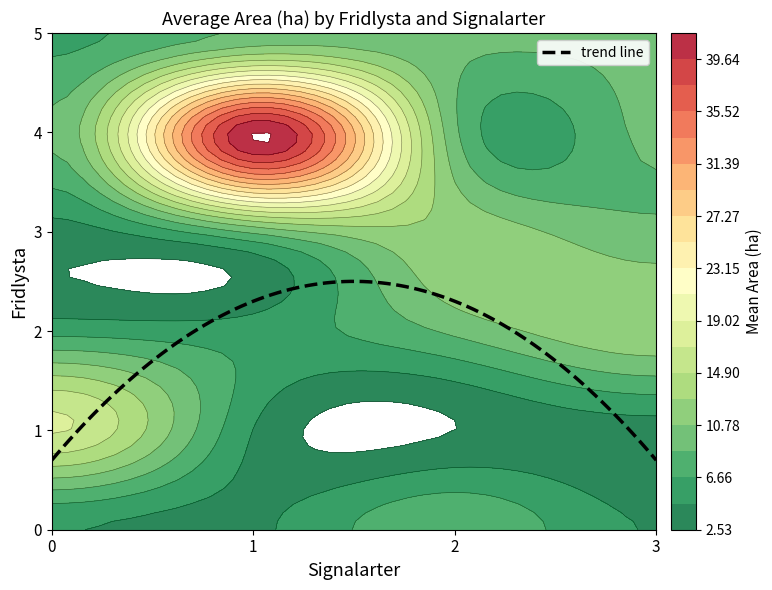

Is it true that 2 equals 7.0 at 1?

True